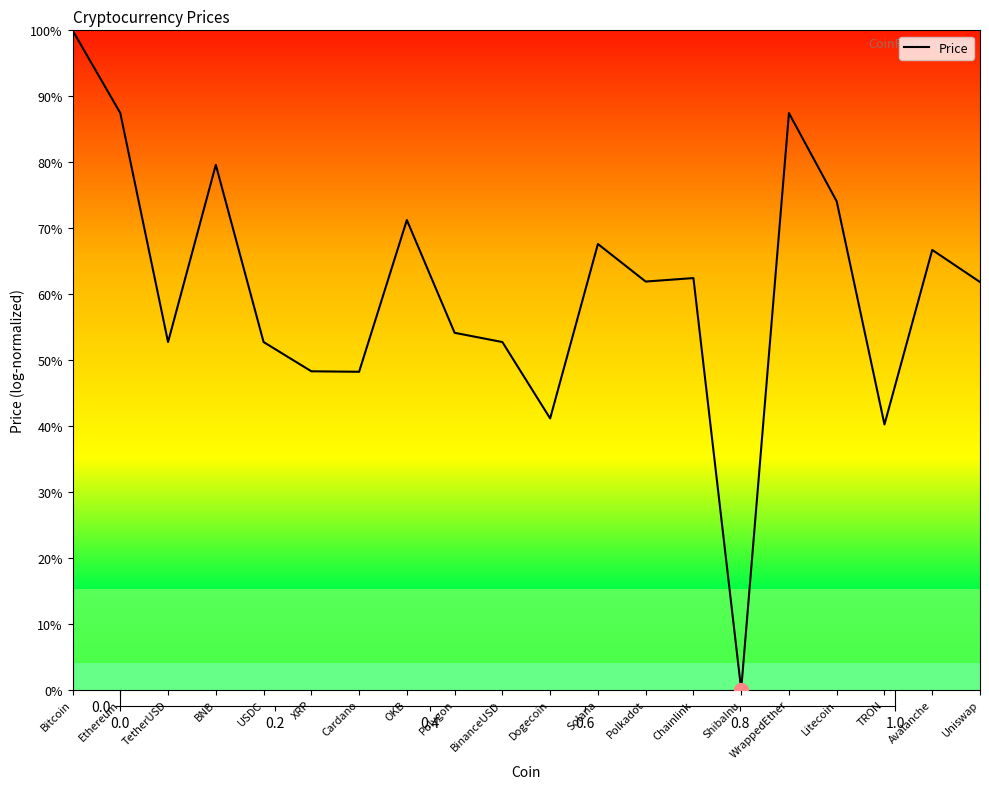

What is the difference between the values at Solana and Dogecoin?

26.5